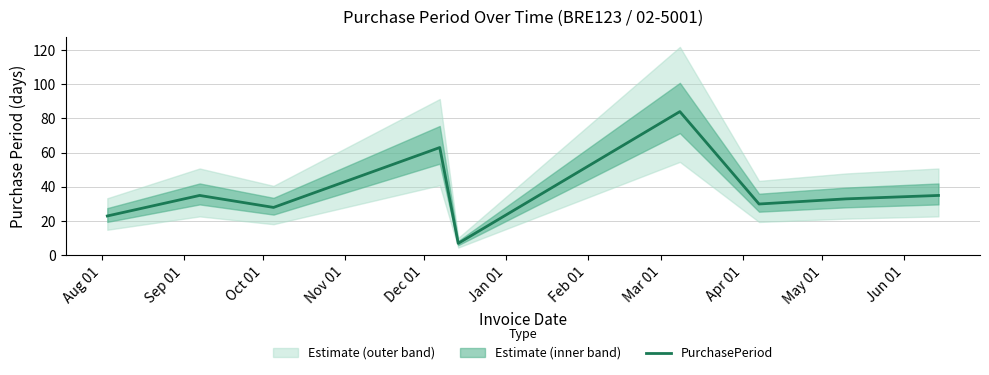

What is the highest value of the PurchasePeriod series?

84